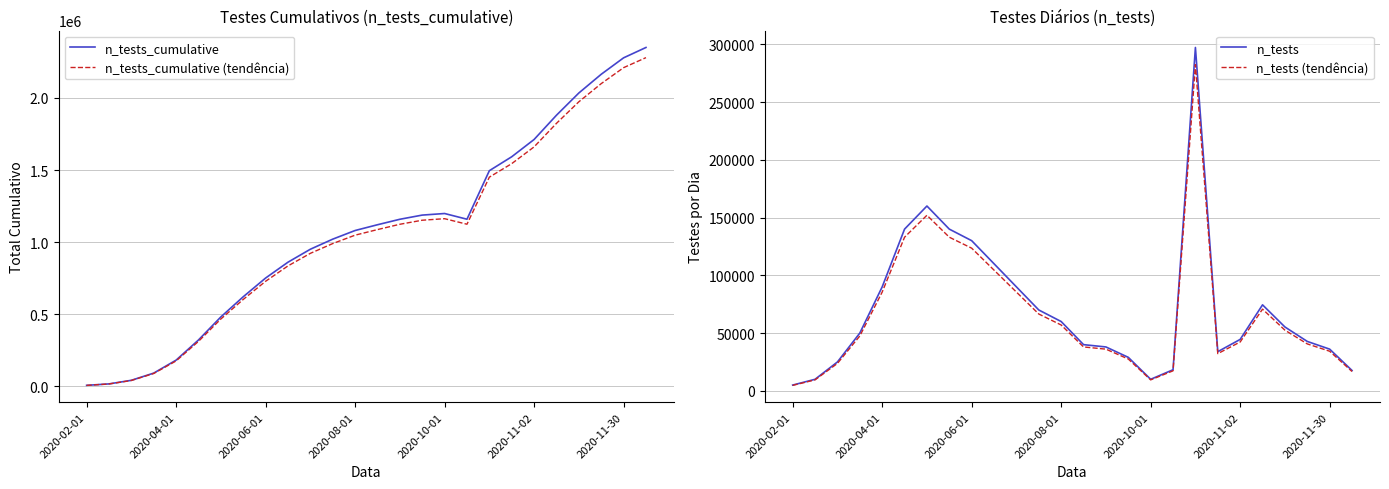

What is the minimum value for n_tests?

5000.0